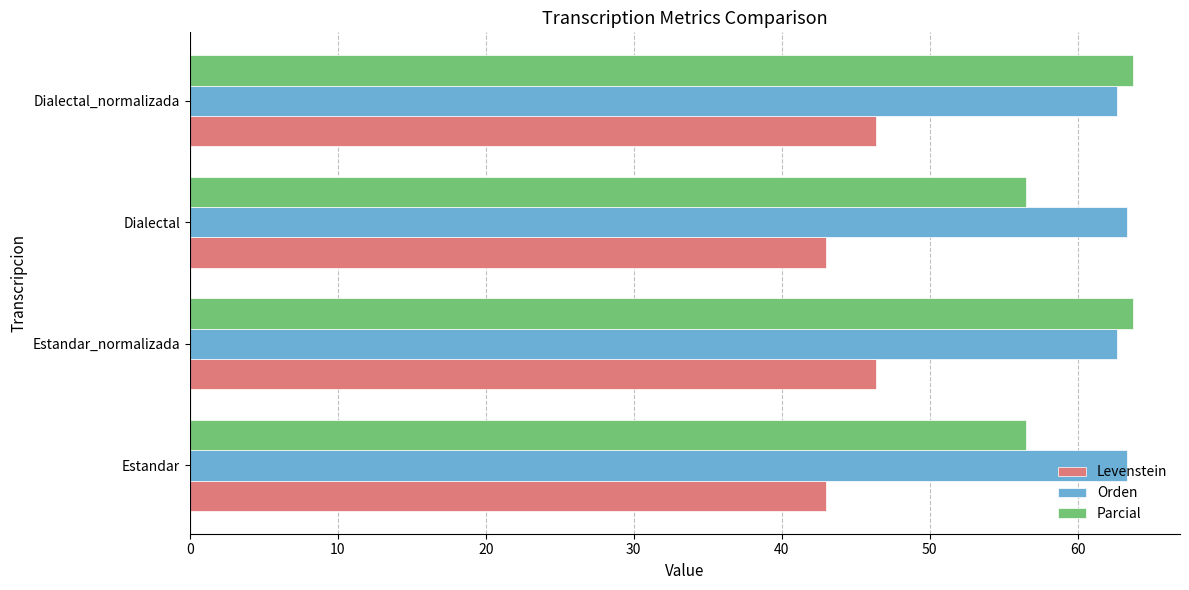

Which series has the largest total across all categories?

Orden